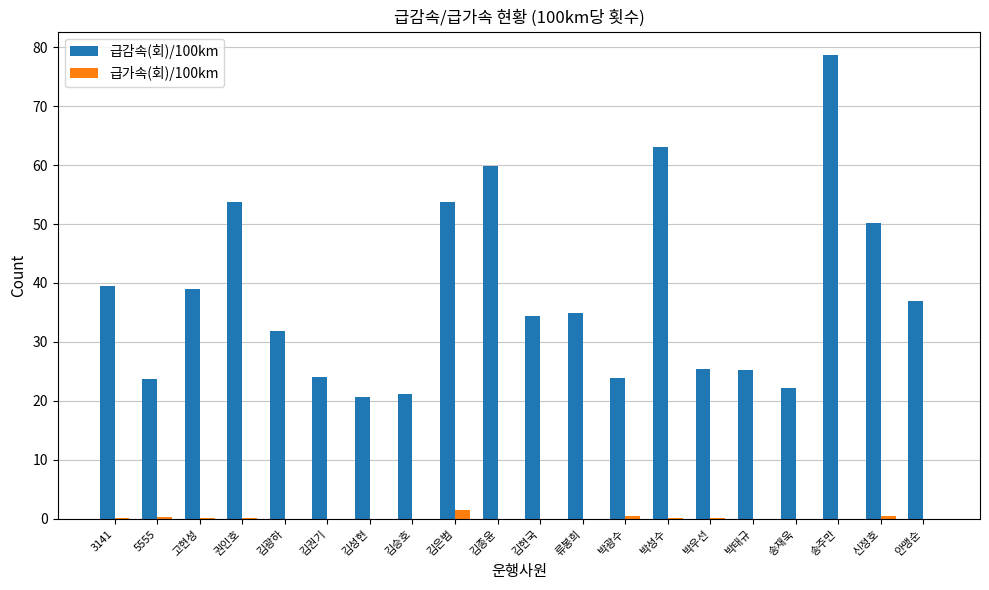

Count the number of categories in the chart.

20